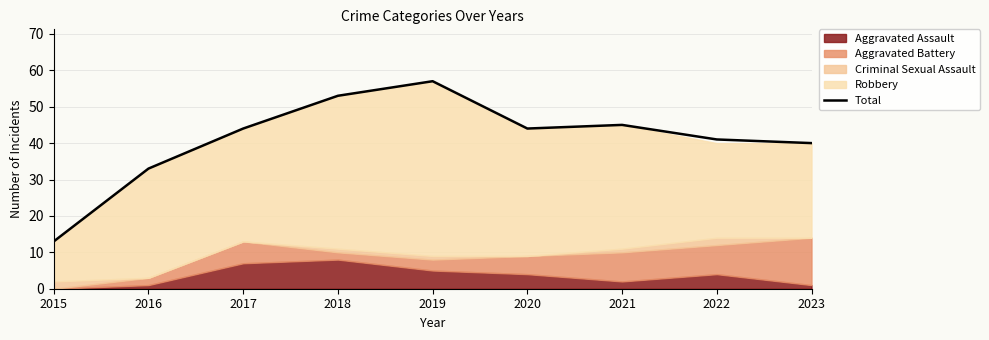

Approximately how many times larger is the value at 2021 compared to 2019?

0.8